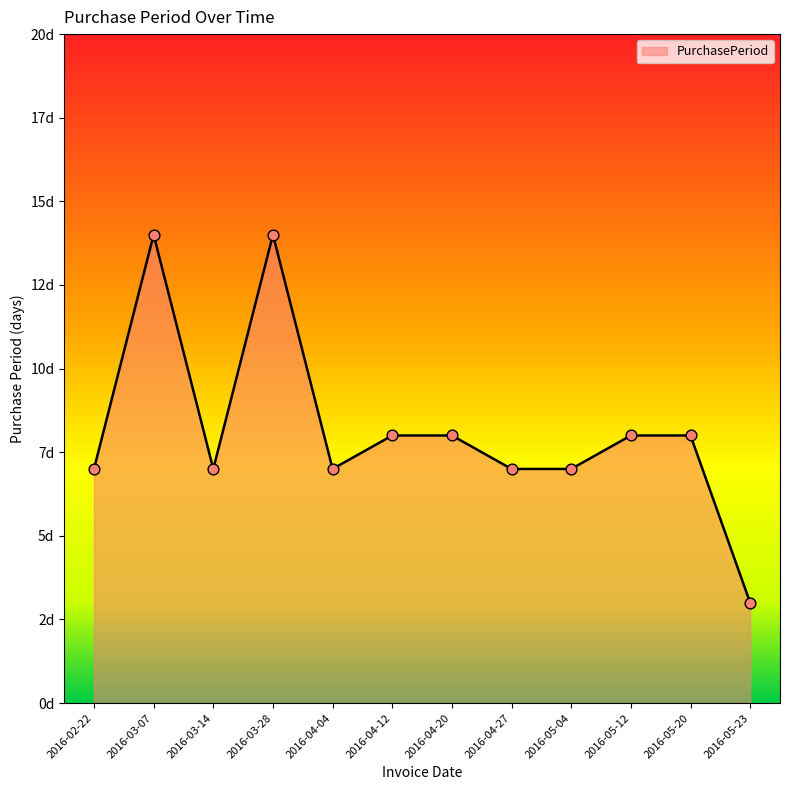

What is the ratio of the value at 2016-03-28 to the value at 2016-03-14?

2.0